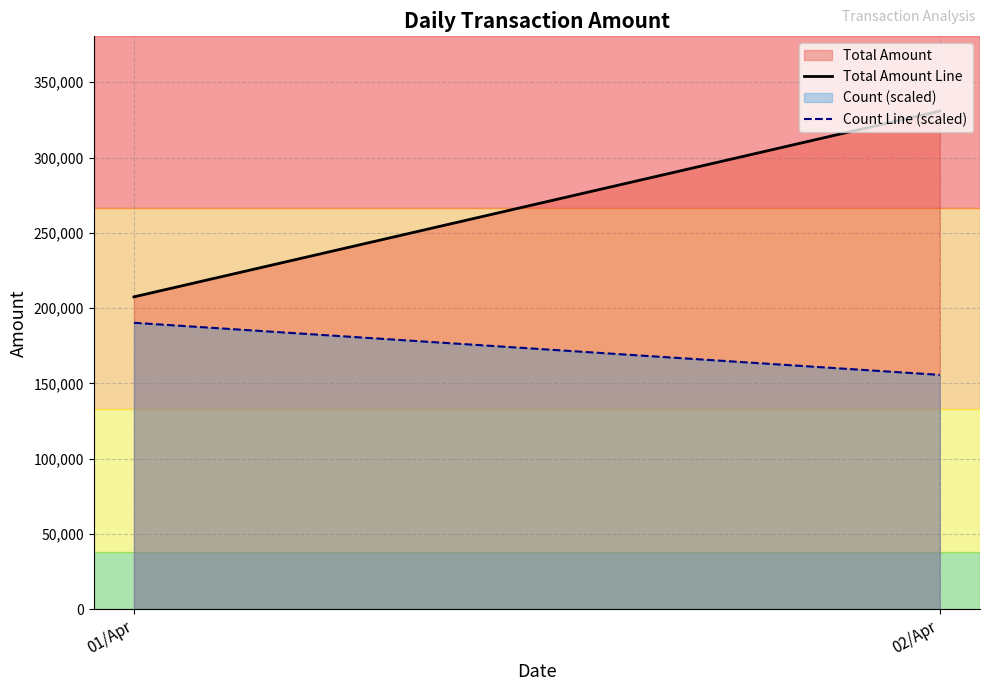

List the labels in order of Total Amount value, smallest first.

01/Apr, 02/Apr